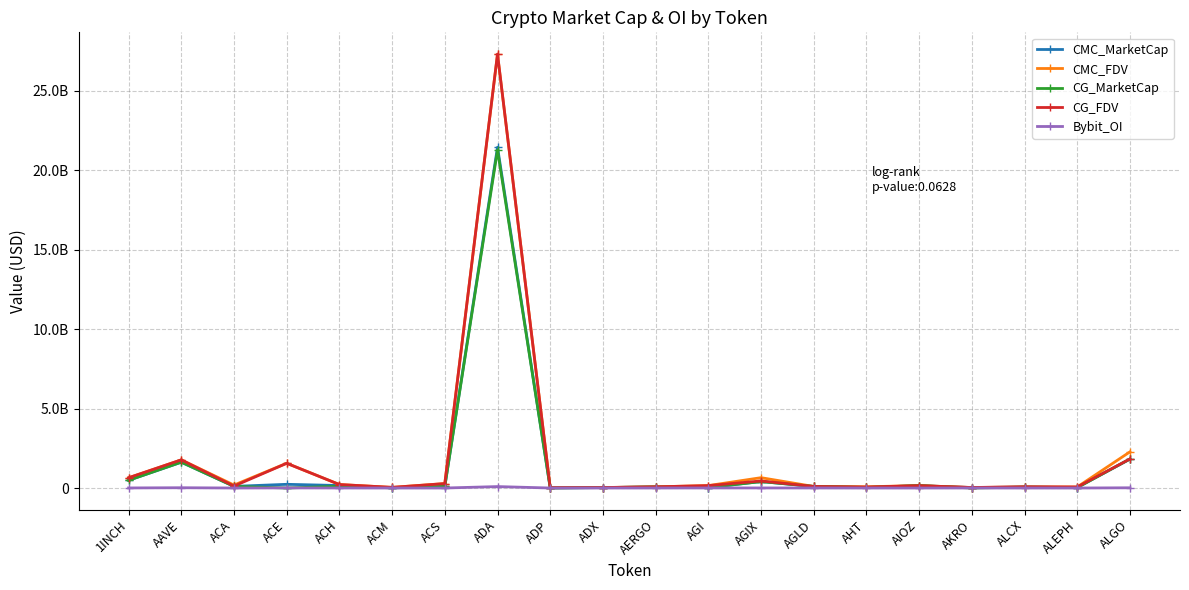

Reading left to right, transcribe all the data shown in this chart.

CMC_MarketCap: 485040057.0	1625309430.3	103307210.0	233018878.5	157123083.8	12258425.8	100732630.8	21446257394.0	4869366.1	28888074.3	66520881.8	27559976.9	406765524.0	98002797.5	33959693.4	149883851.3	28156261.6	57821810.3	32400846.1	1820485810.5
CMC_FDV: 645958862.7	1771239001.0	186613707.6	1559149910.4	220234764.1	40604447.4	281292775.4	27293045311.3	22067585.1	30396226.9	74742563.8	152883396.3	650902416.2	98002797.5	79200250.7	150883851.3	31734593.2	65081960.6	65530262.4	2275015446.1
CG_MarketCap: 485568425.0	1625876528.0	103145341.0	0.0	108734844.0	12203993.0	99719333.0	21268205925.0	4777696.0	29184152.0	66278445.0	27862321.0	406501348.0	98094148.0	36206237.0	149607566.0	635326.0	57585497.0	24282539.0	1827043960.0
CG_FDV: 646662524.0	1771855959.0	122273358.0	1555112208.0	219946681.0	40343297.0	278461022.0	27311111644.0	21652143.0	30390444.0	74470163.0	151712094.0	443795783.0	98094148.0	61769817.0	149607085.0	31766294.0	78175492.0	65124407.0	1827043970.0
Bybit_OI: 4761670.0	17946959.0	0.0	7305018.0	1775973.0	0.0	0.0	90563971.0	0.0	0.0	1057428.0	4475680.0	4400996.0	2838831.0	0.0	0.0	2309854.0	0.0	0.0	14029376.0